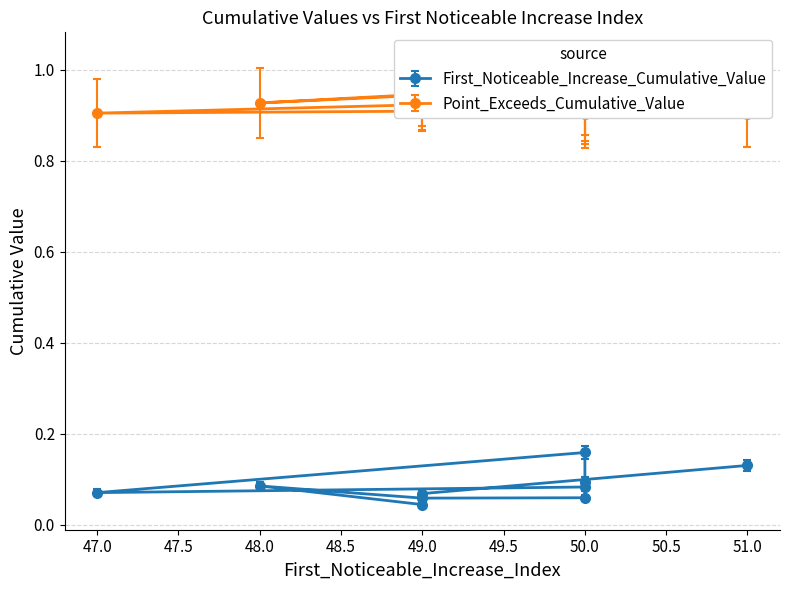

At 48.0, list the series in order from smallest to largest.

First_Noticeable_Increase_Cumulative_Value, Point_Exceeds_Cumulative_Value